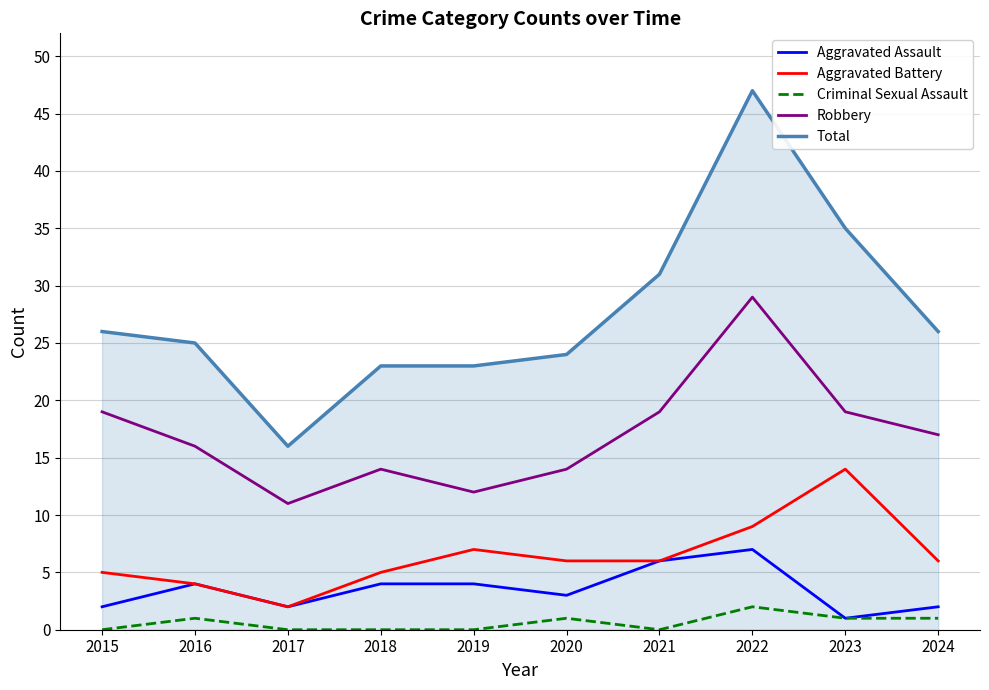

At which category does Aggravated Battery reach its first local peak?

2019